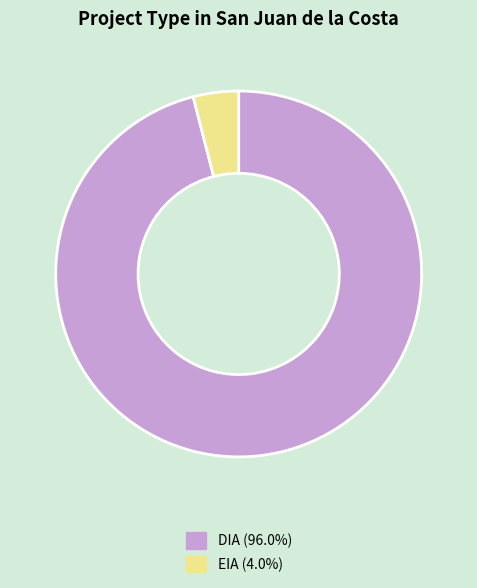

How many segments does this pie chart have?

2